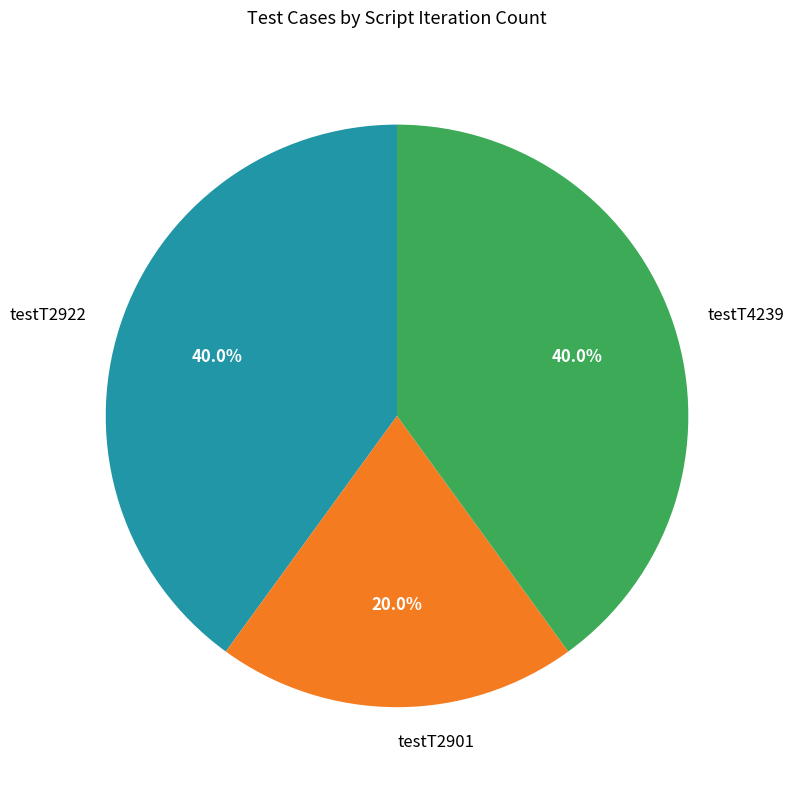

Count the number of slices in the pie.

3